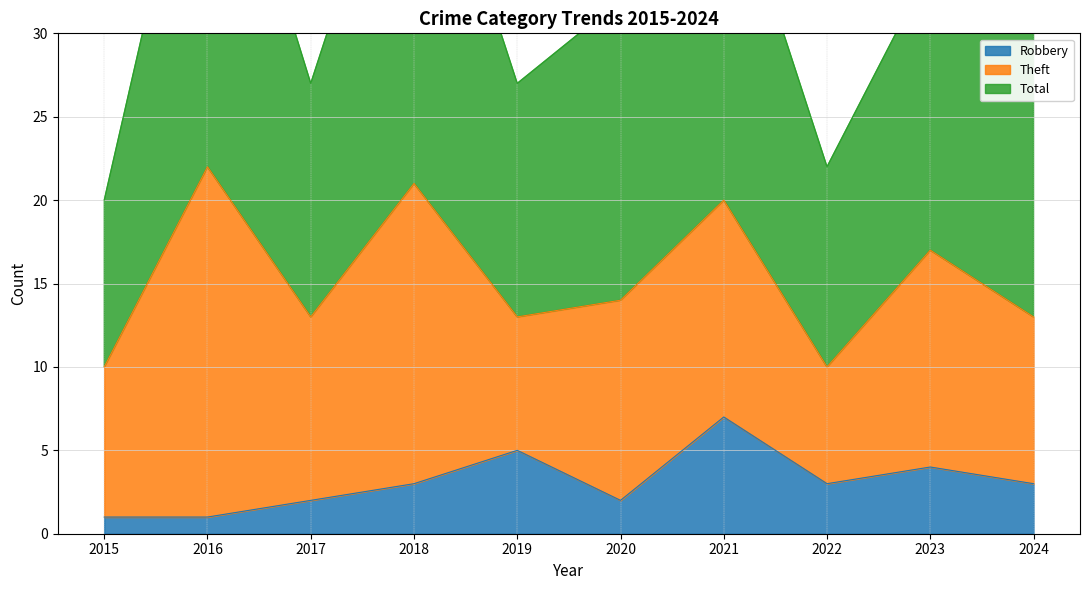

True or false: Robbery and Total intersect in this chart.

False